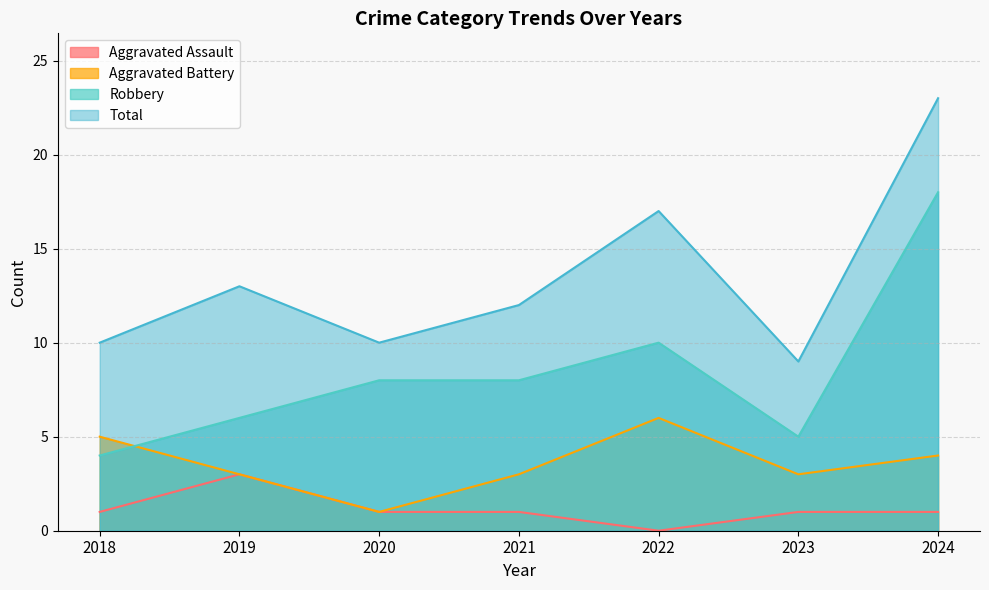

In Aggravated Battery, how many points are higher than both neighbors (excluding endpoints)?

1